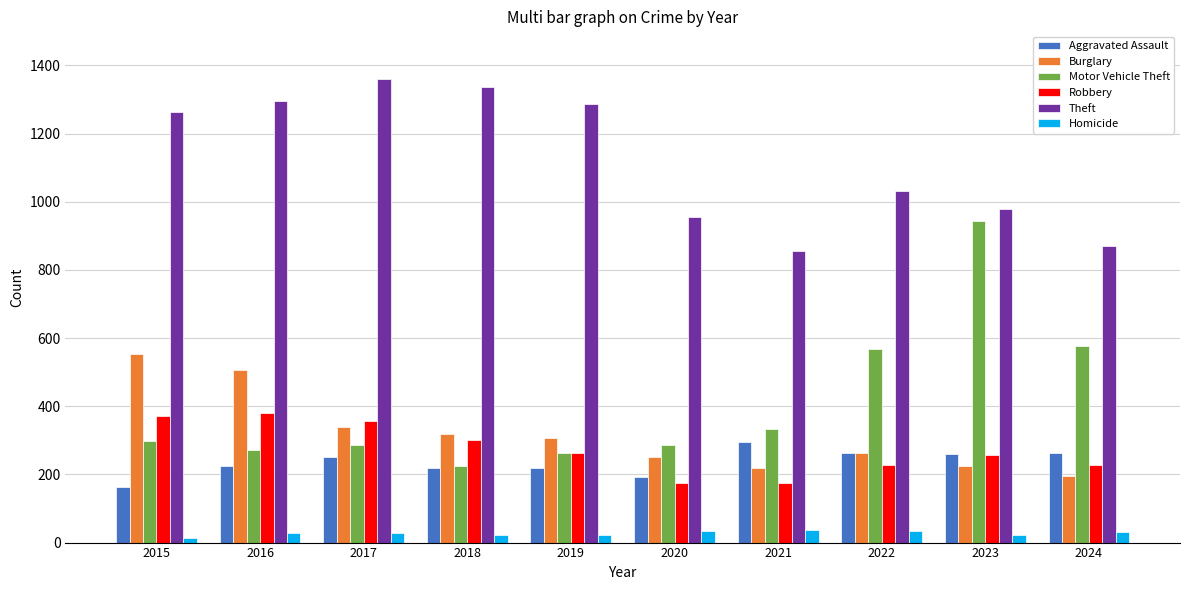

What are all the series names shown in the legend?

Aggravated Assault, Burglary, Motor Vehicle Theft, Robbery, Theft, Homicide